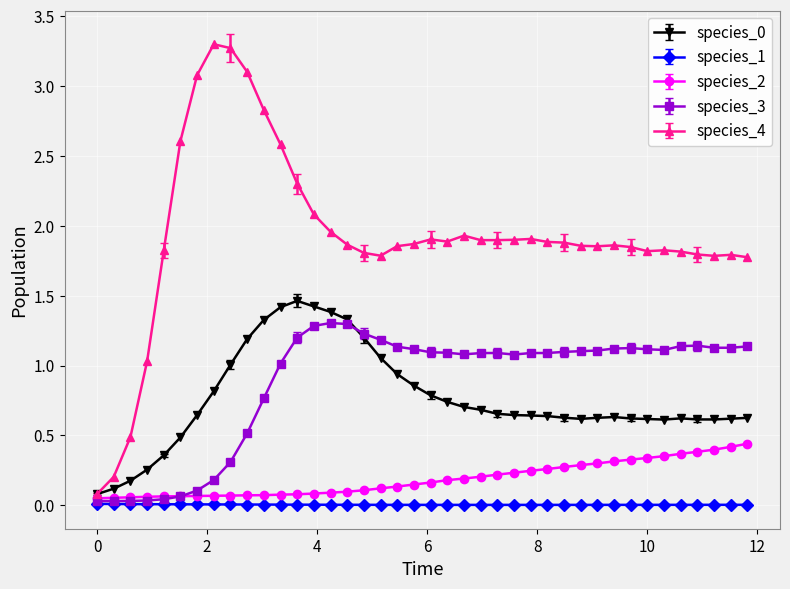

What is the maximum value shown in the chart?

3.3